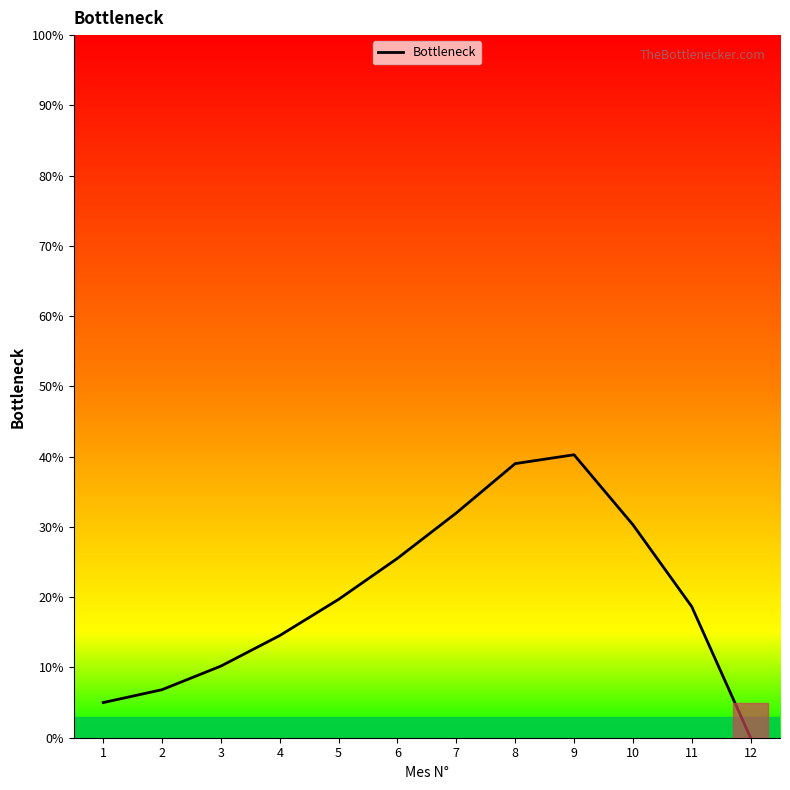

Rank the categories by value from highest to lowest.

9, 8, 7, 10, 6, 5, 11, 4, 3, 2, 1, 12